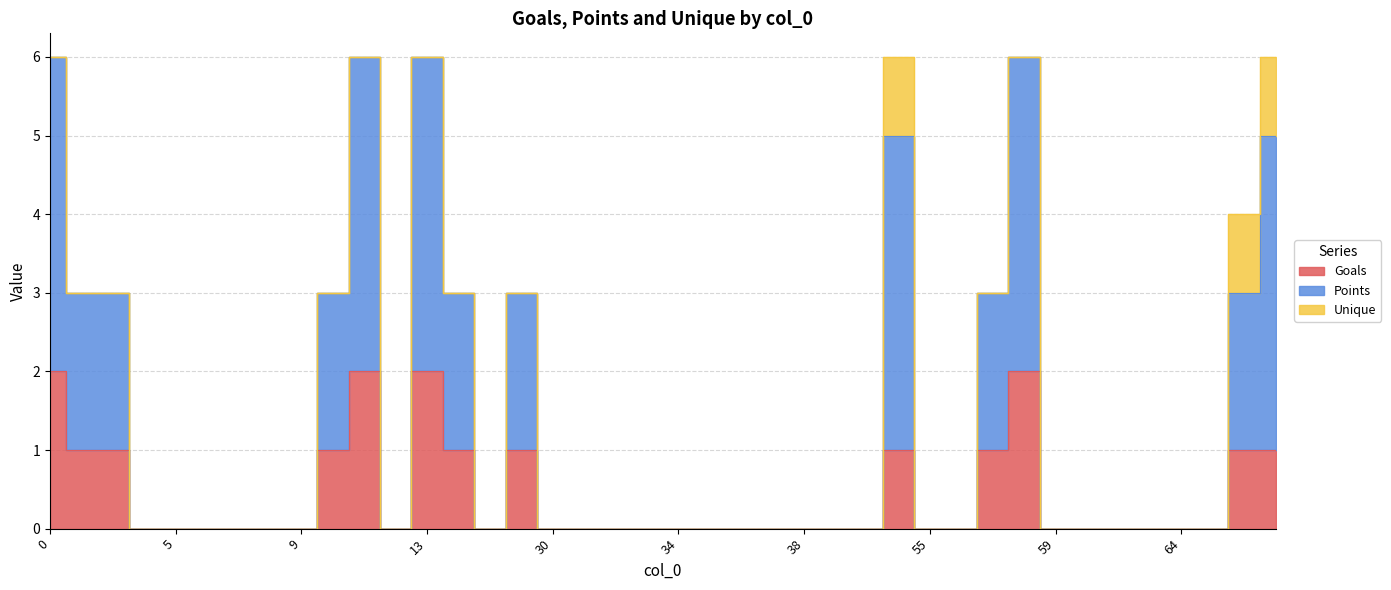

How many interior local peaks does the Points series have?

5